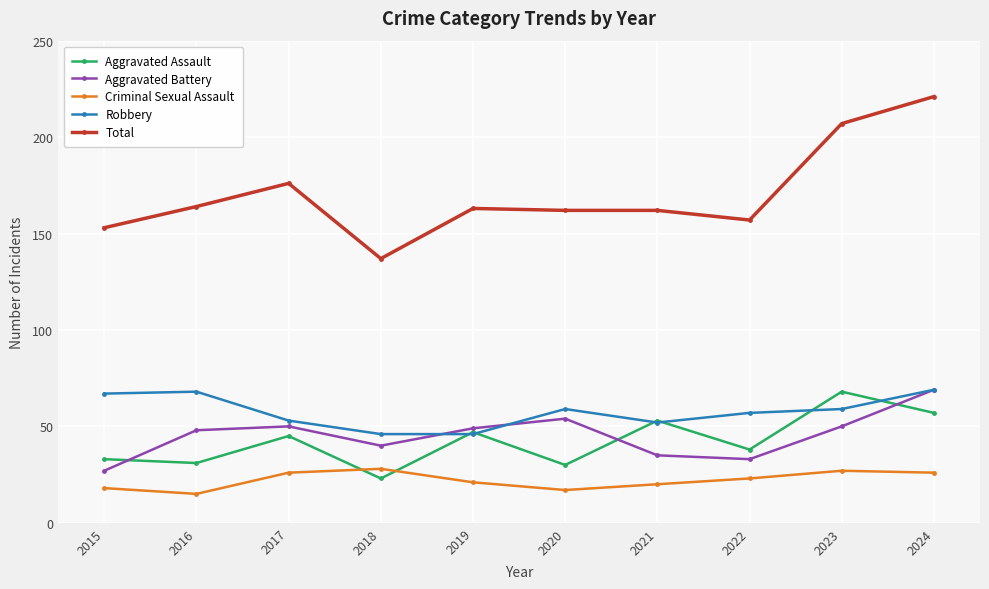

Reading left to right, what are all the values shown in this chart?

Aggravated Assault: 2015=33	2016=31	2017=45	2018=23	2019=47	2020=30	2021=53	2022=38	2023=68	2024=57
Aggravated Battery: 2015=27	2016=48	2017=50	2018=40	2019=49	2020=54	2021=35	2022=33	2023=50	2024=69
Criminal Sexual Assault: 2015=18	2016=15	2017=26	2018=28	2019=21	2020=17	2021=20	2022=23	2023=27	2024=26
Robbery: 2015=67	2016=68	2017=53	2018=46	2019=46	2020=59	2021=52	2022=57	2023=59	2024=69
Total: 2015=153	2016=164	2017=176	2018=137	2019=163	2020=162	2021=162	2022=157	2023=207	2024=221